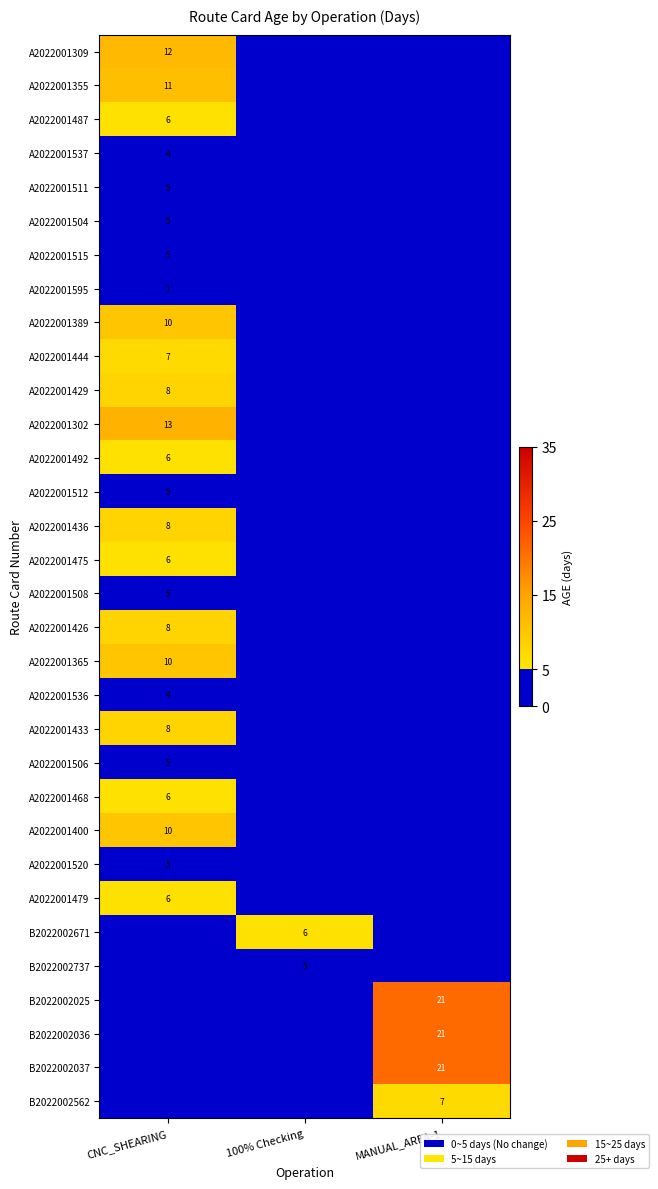

True or false: A2022001355 has a value of 11 at CNC_SHEARING.

True